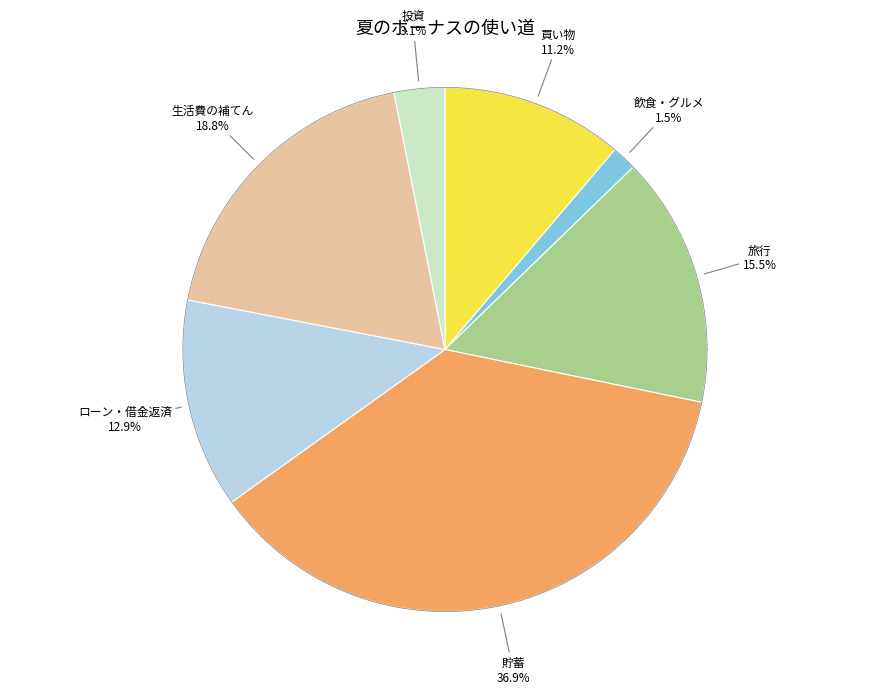

What percentage do 買い物 and 飲食・グルメ together represent?

12.7%